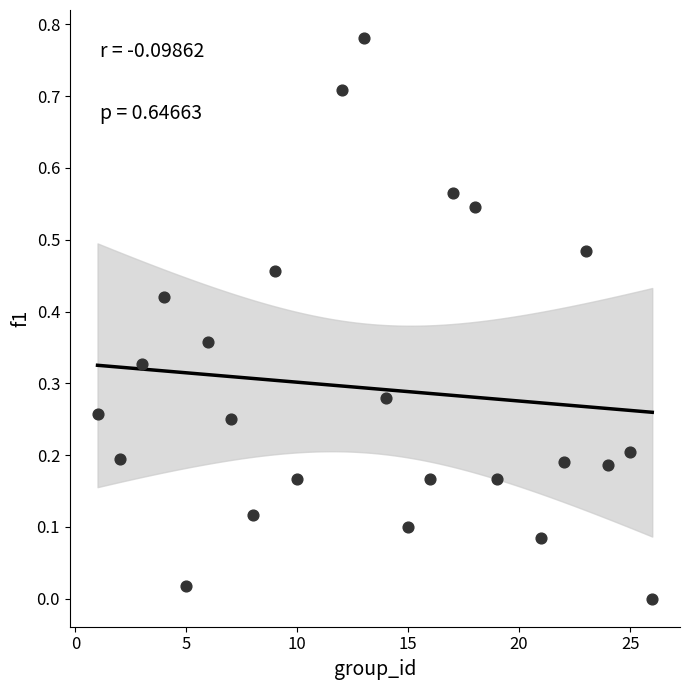

What is the range of X values (max minus min)?

25.0